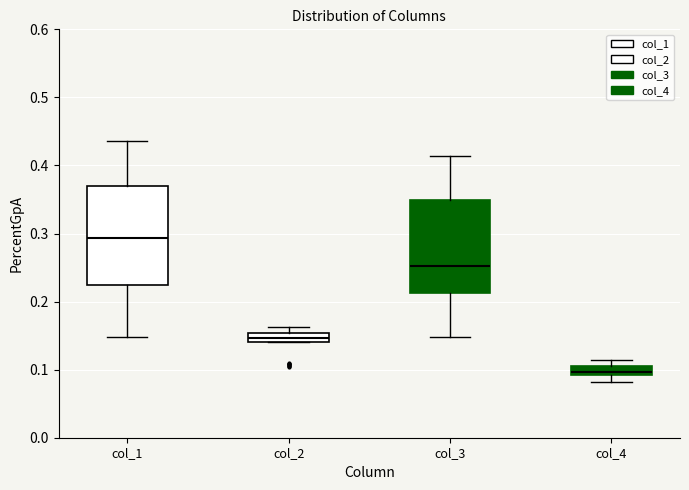

Comparing the boxes themselves (not the whiskers), which one is the tallest?

col_1